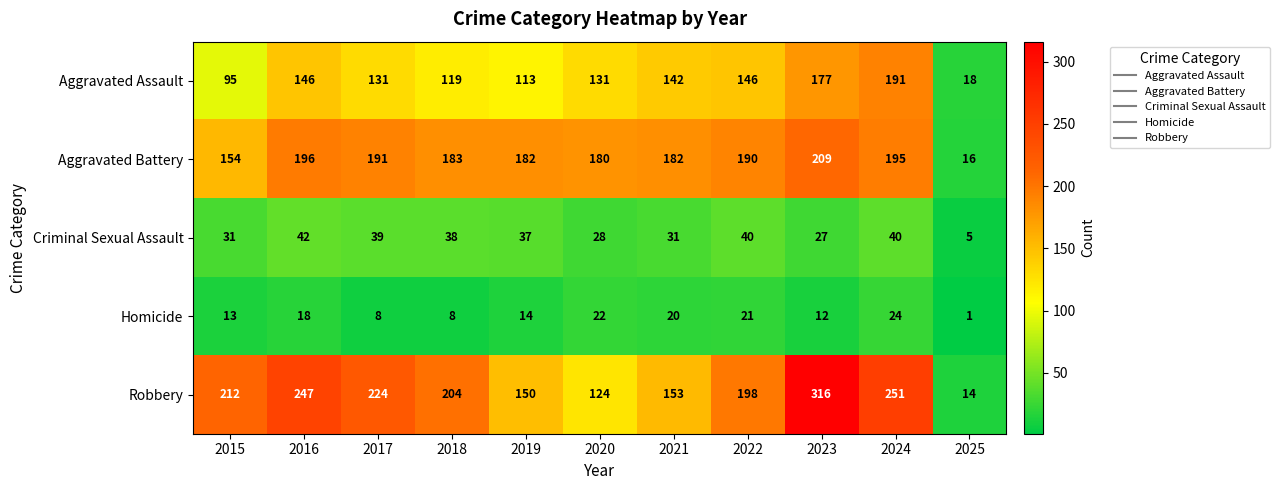

What is the sum of the Homicide values at 2018 and 2015?

21